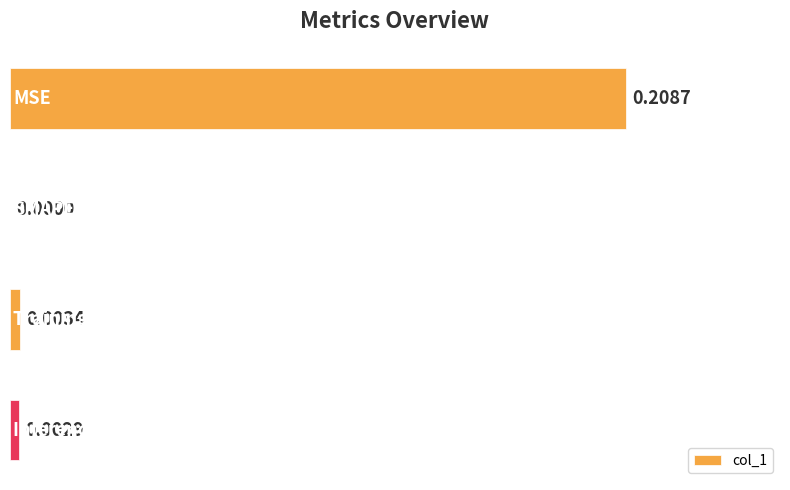

Which category has the highest value across all series?

MSE